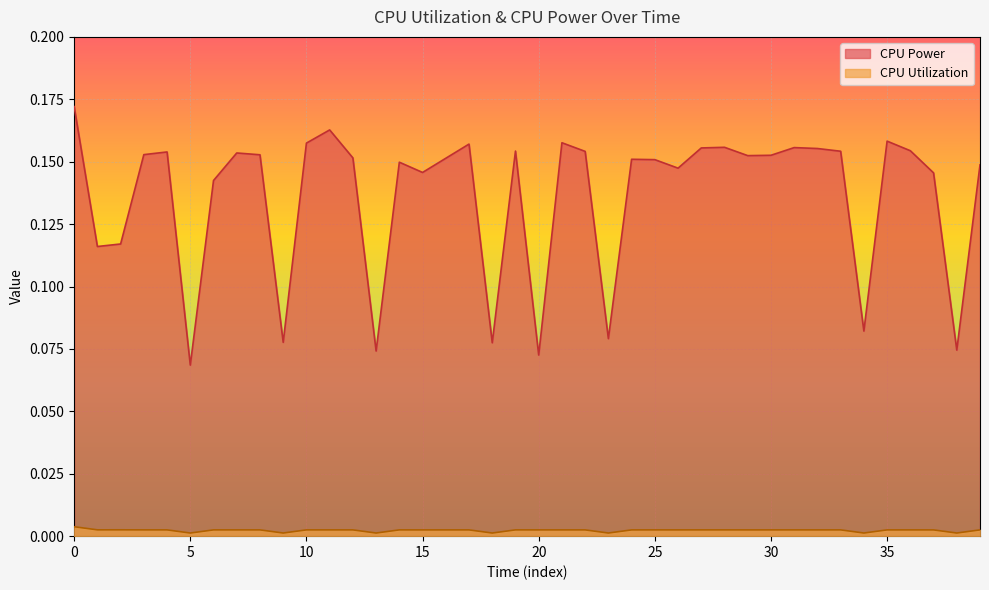

Where is CPU Power nearest to the value 0?

5